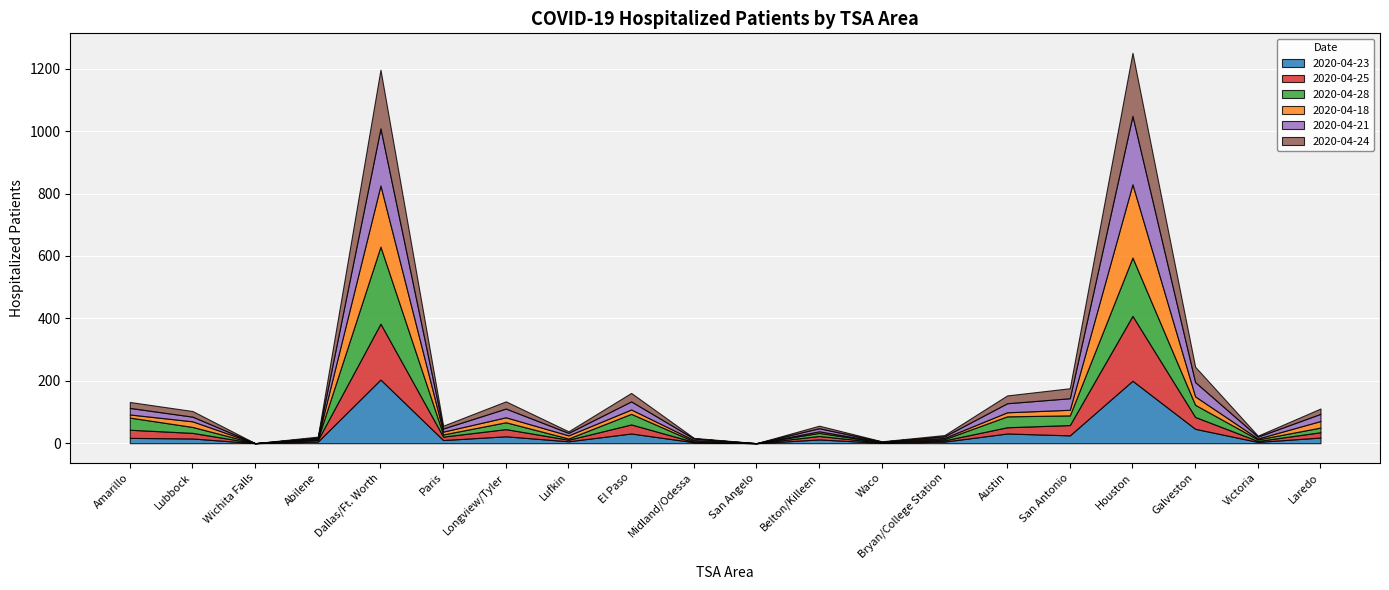

Count the number of categories in the chart.

20